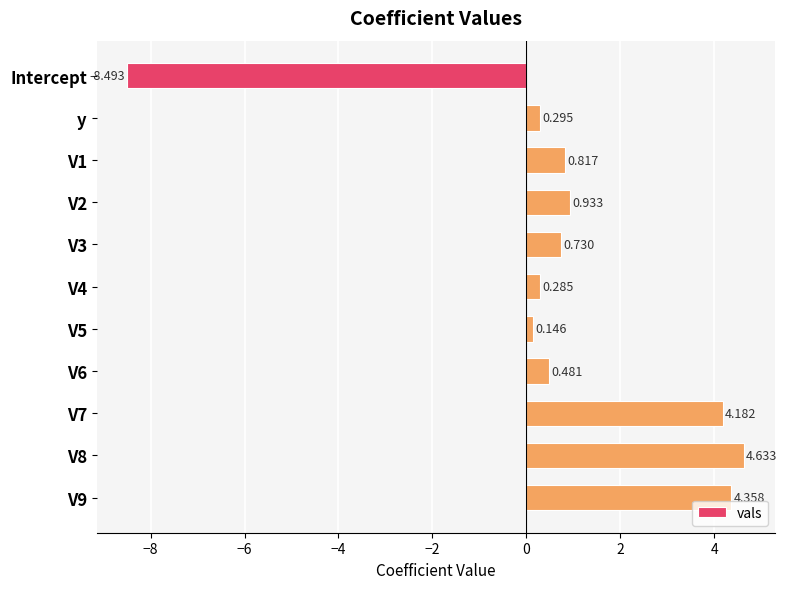

Between y and Intercept, which is larger?

y